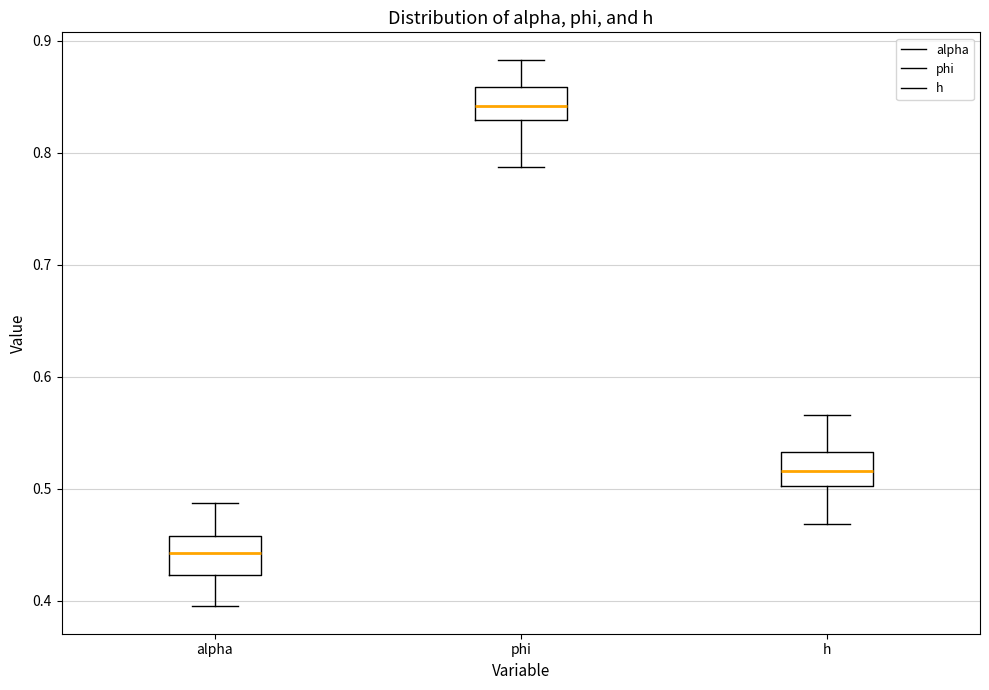

Where does the upper whisker of the box for alpha end on the y-axis? The values are not printed on the chart, so give them approximately, as read against the axis.

0.49